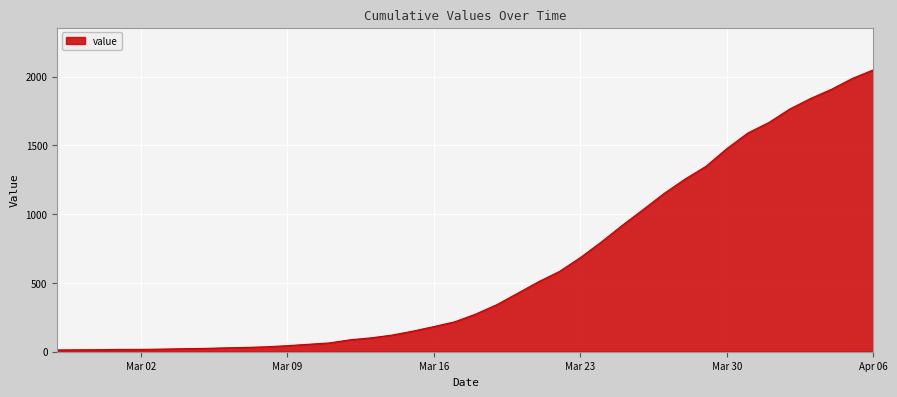

Count the number of data series in this chart.

1